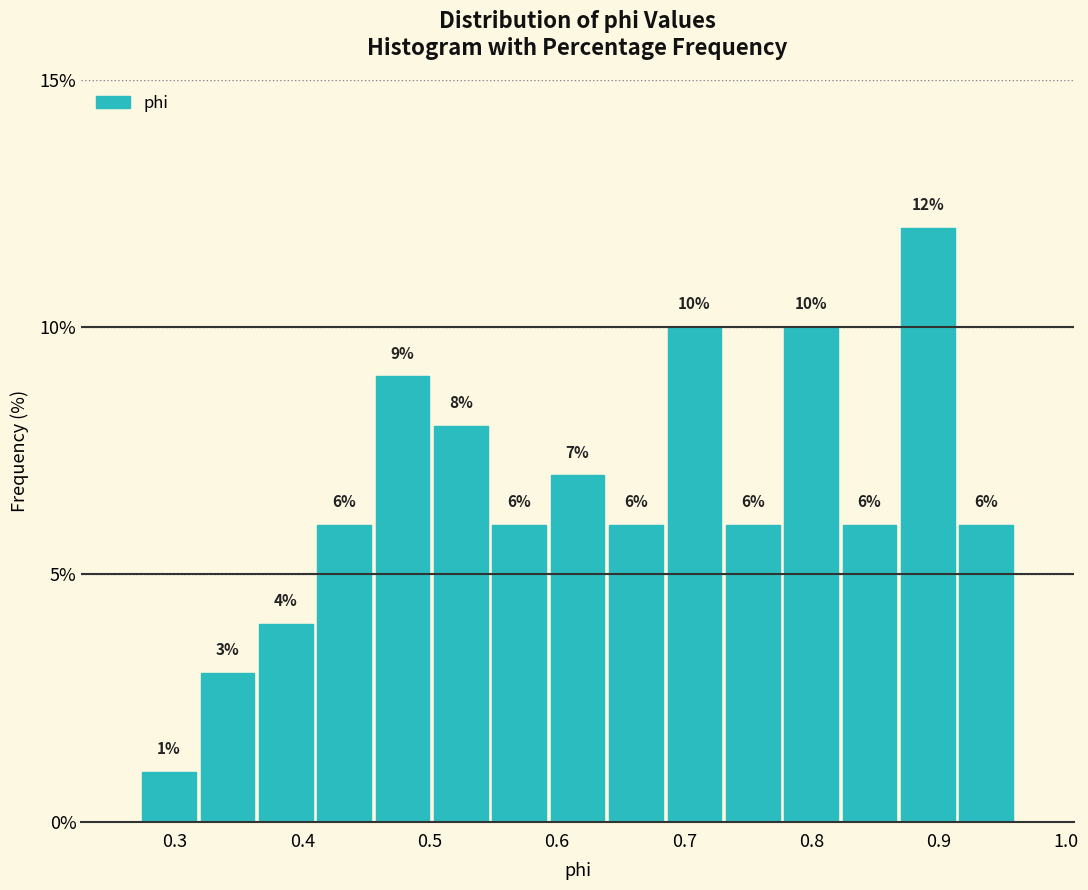

What is the height of the bar covering 0.41 to 0.46 on the x-axis? The bar edges are not printed on the chart, so give them approximately, as read against the axis.

6